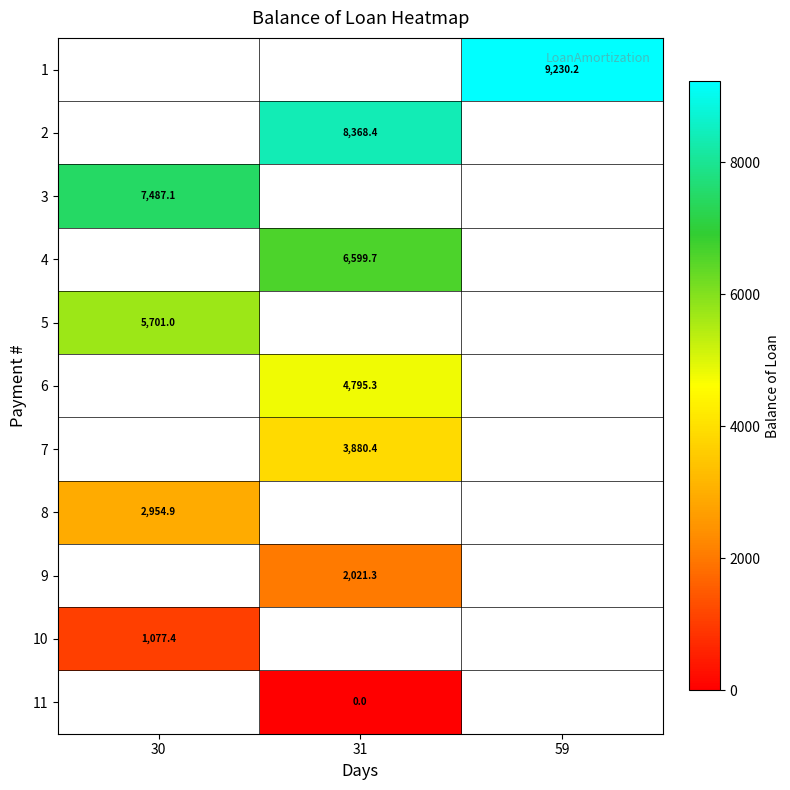

The value of row_4 at 30 is 5701.0. True or false?

True